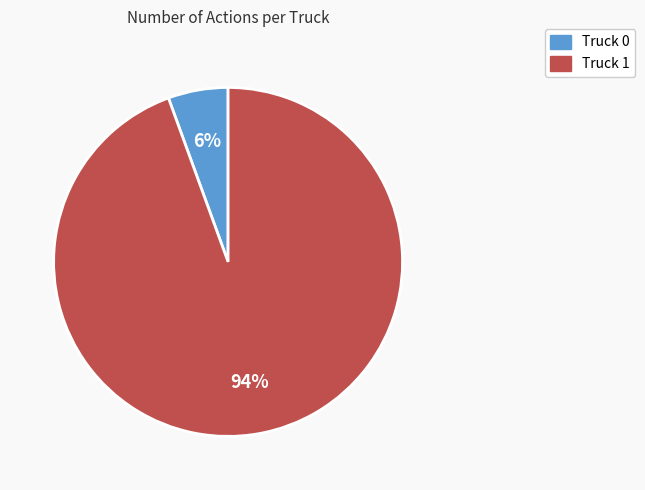

Is the sum of Truck 0 and Truck 1 greater than half?

Yes